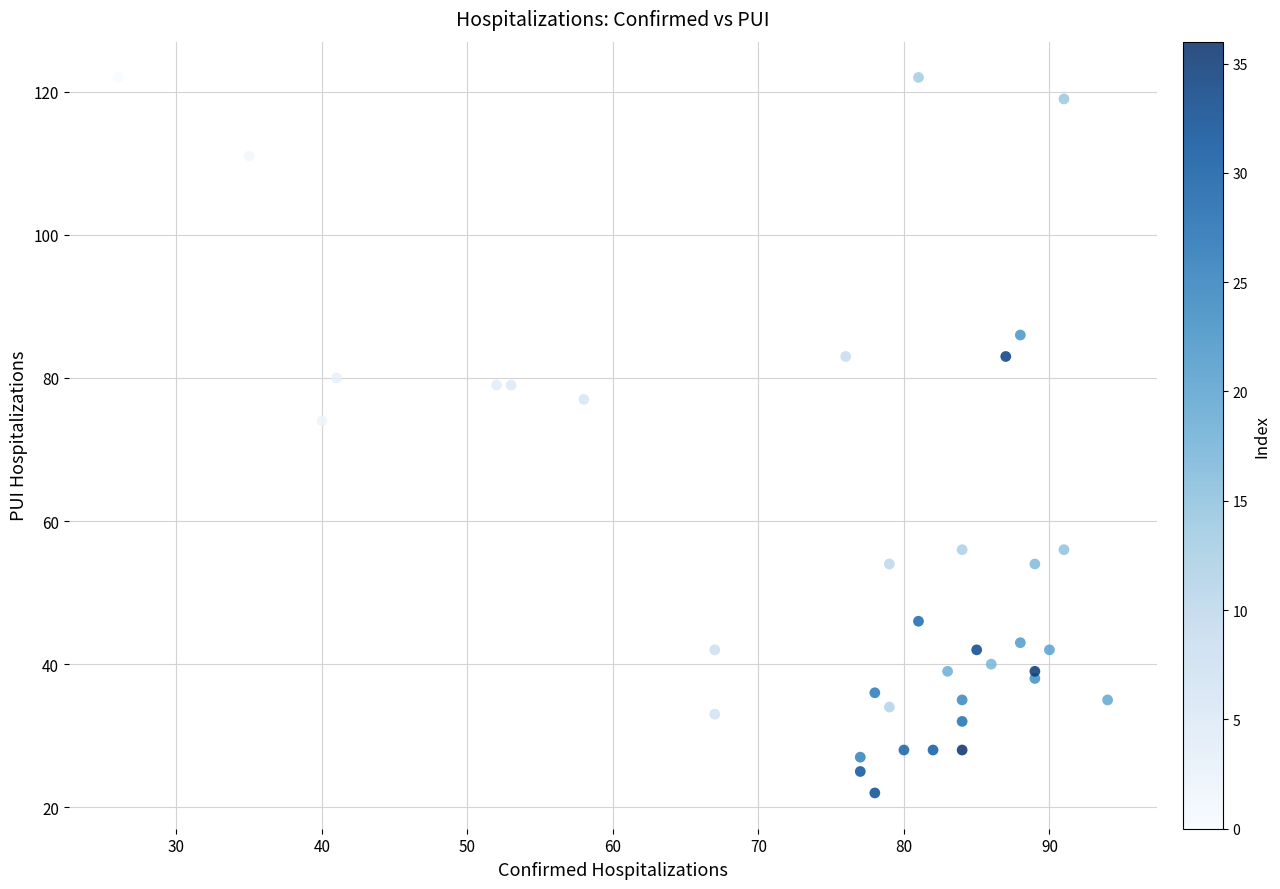

What Y value in the scatter plot is closest to 72?

74